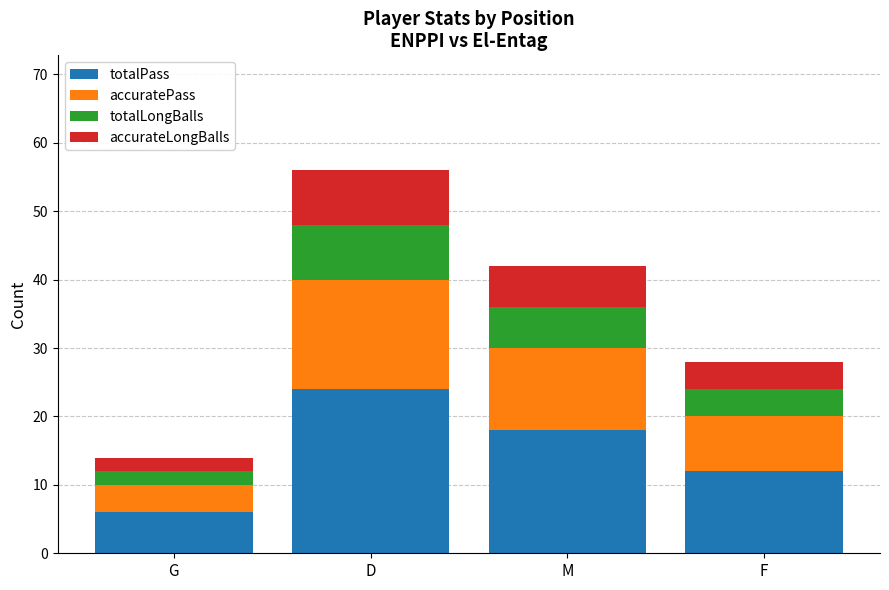

Count the number of categories in the chart.

4